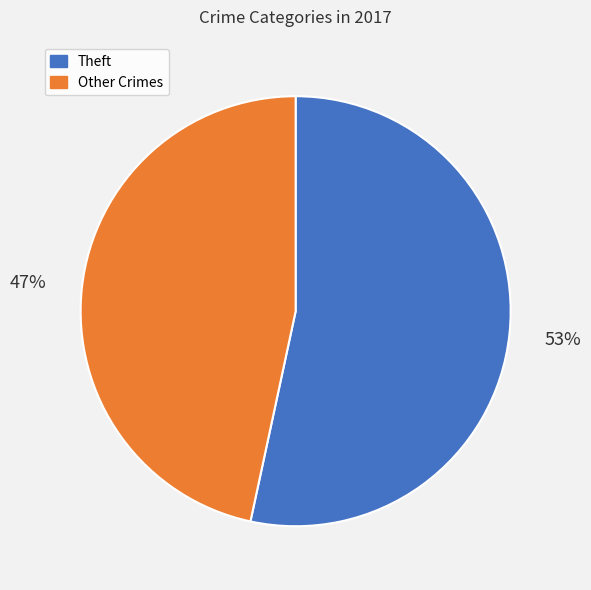

Is there any slice that represents more than half of the pie?

Yes